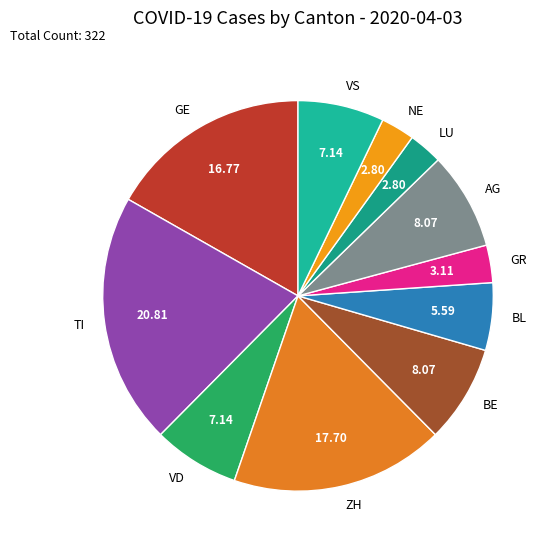

What is the ratio of the value at AG to the value at VD?

1.1